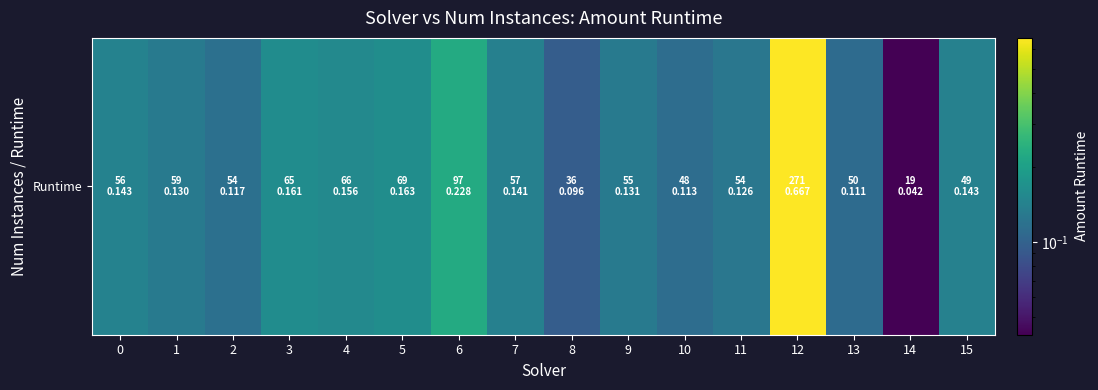

True or false: the data shows 0.0 at 13.

False